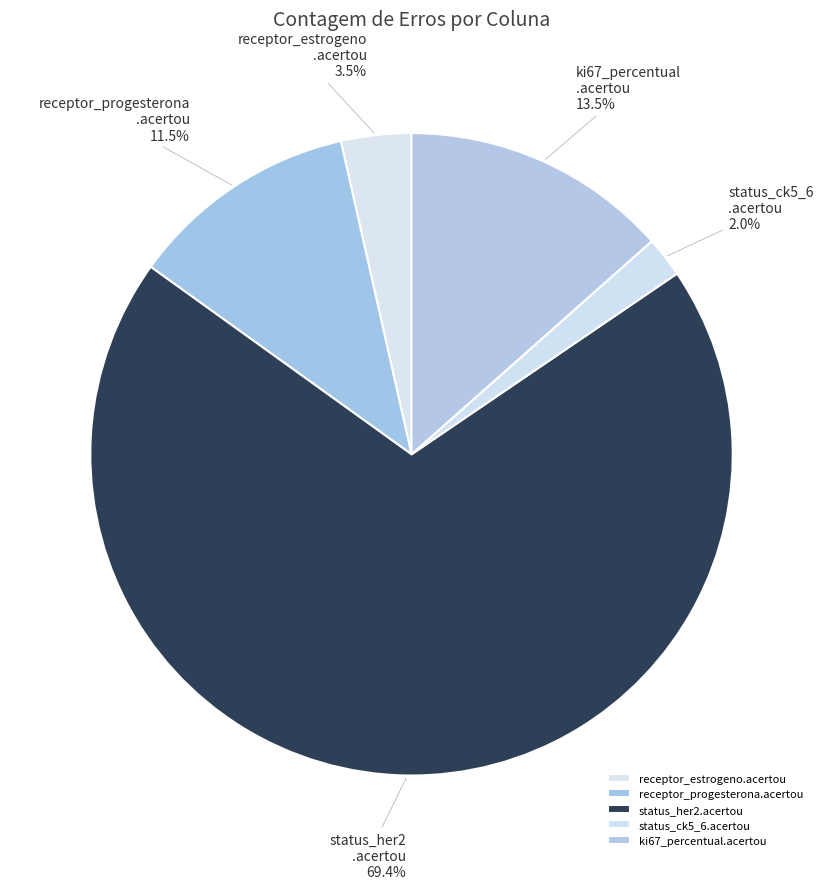

Is it true that status_ck5_6.acertou is 1% of the pie?

False